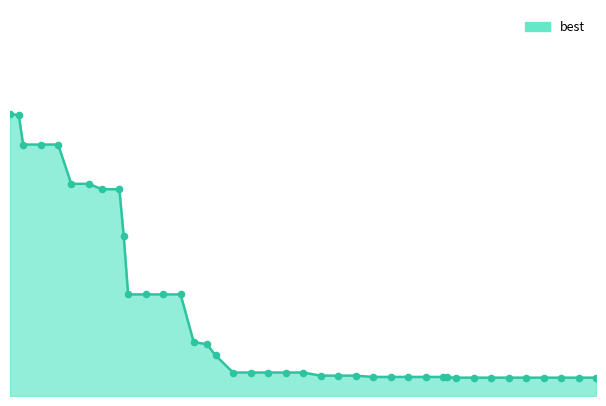

Does the chart have visible grid lines?

No